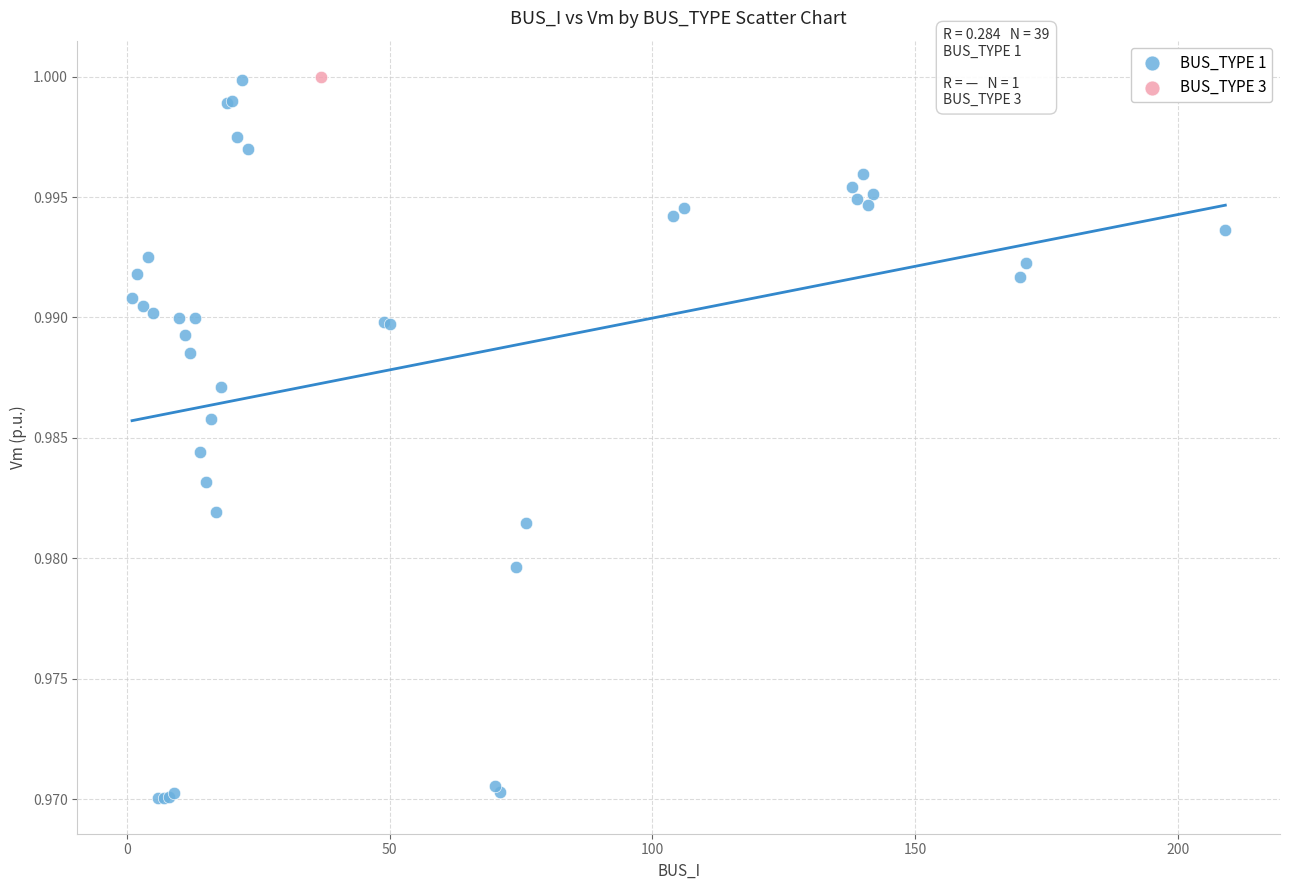

What are all the series names shown in the legend?

BUS_TYPE 1, BUS_TYPE 3